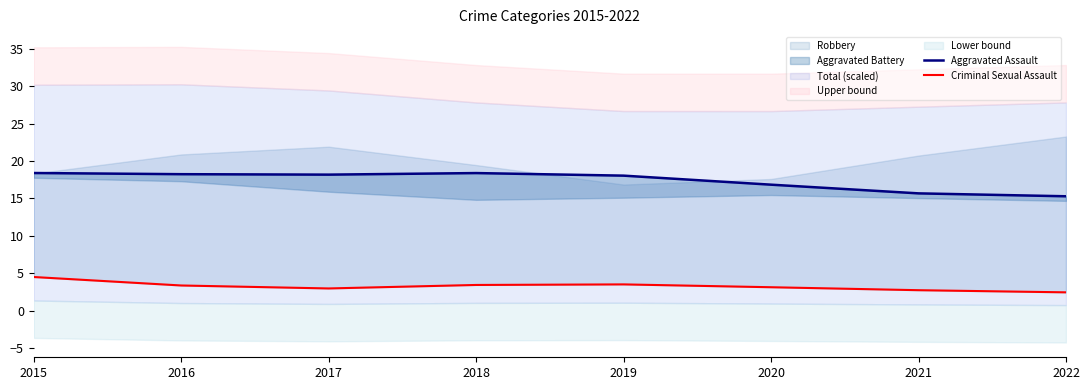

What is the smallest value displayed?

2.4